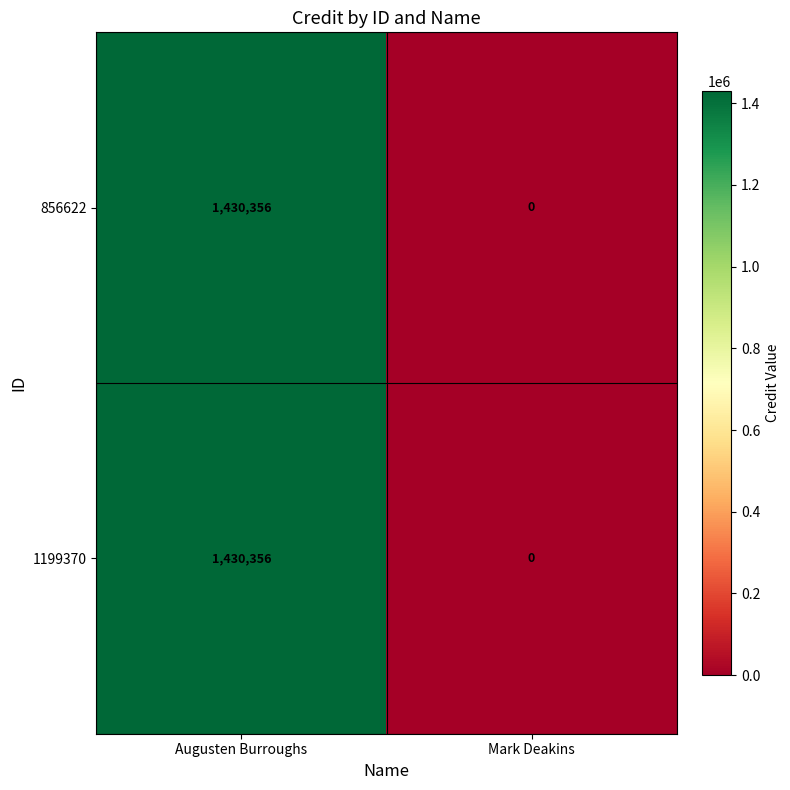

At which category is the sum across all series the highest?

Augusten Burroughs